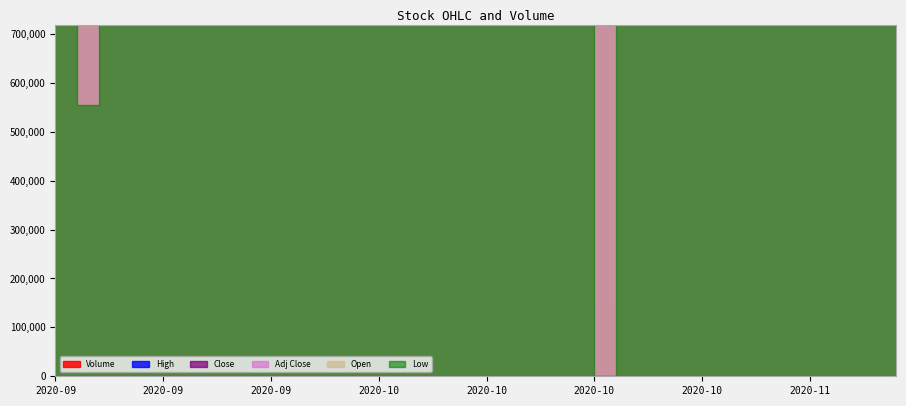

What is the sum of the Close values at 2020-11-09 and 2020-09-25?

4.9